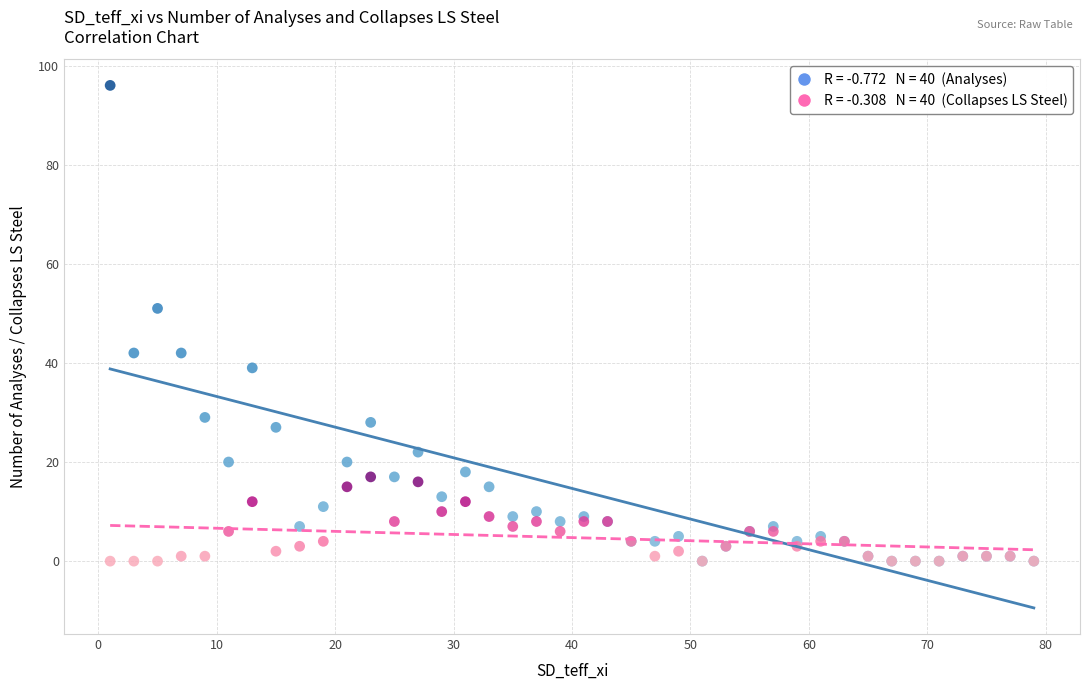

Across all series, what Y value is closest to 48?

51